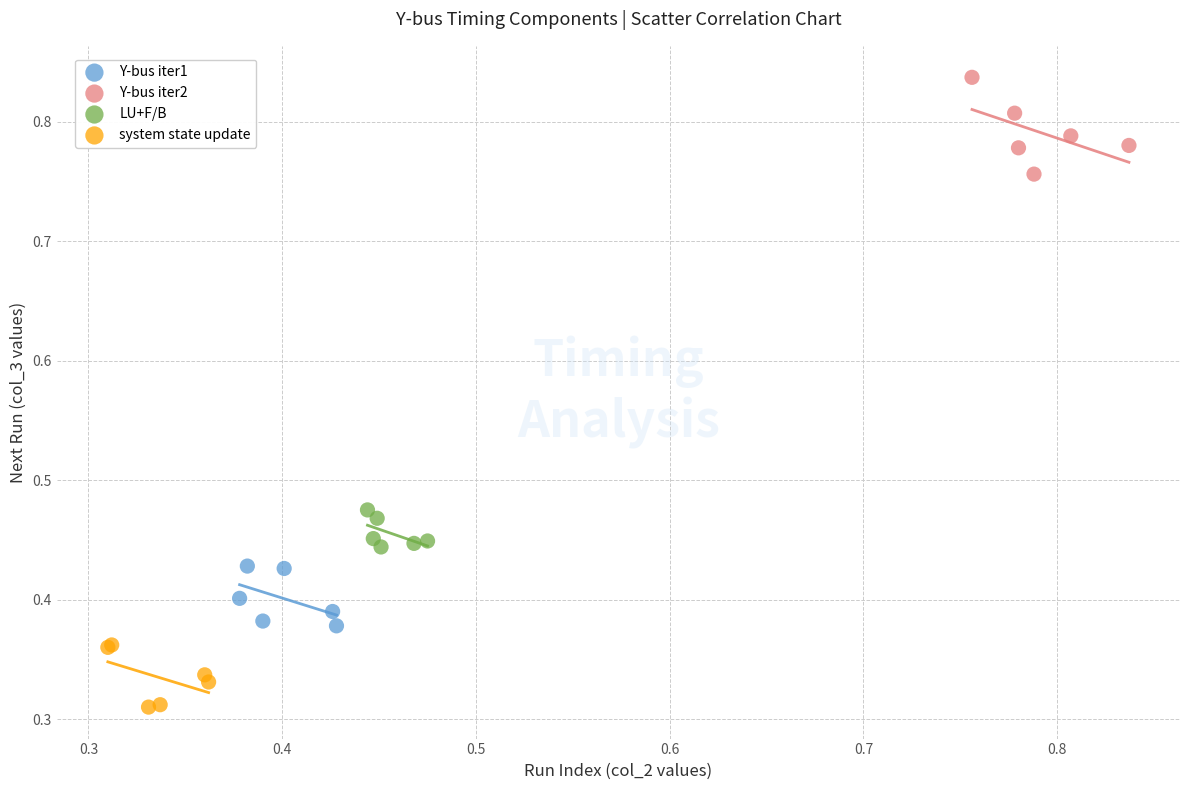

Which series contains the lowest Y value?

system state update